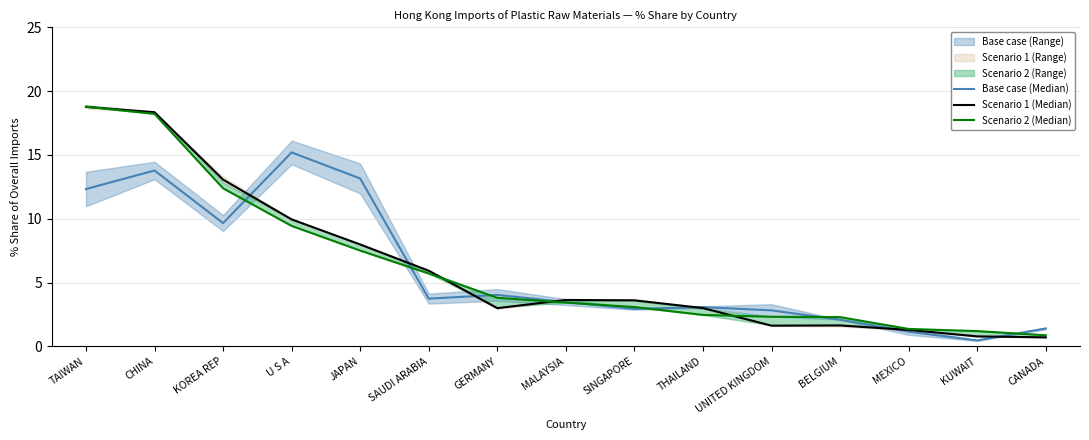

Reading left to right, what are all the values shown in this chart?

Base case (Median): TAIWAN=12.3	CHINA=13.8	KOREA REP=9.7	U S A=15.2	JAPAN=13.1	SAUDI ARABIA=3.7	GERMANY=4.0	MALAYSIA=3.5	SINGAPORE=2.9	THAILAND=3.1	UNITED KINGDOM=2.8	BELGIUM=2.1	MEXICO=1.1	KUWAIT=0.5	CANADA=1.4
Scenario 1 (Median): TAIWAN=18.8	CHINA=18.3	KOREA REP=13.1	U S A=9.9	JAPAN=8.0	SAUDI ARABIA=5.9	GERMANY=3.0	MALAYSIA=3.6	SINGAPORE=3.6	THAILAND=3.0	UNITED KINGDOM=1.6	BELGIUM=1.6	MEXICO=1.3	KUWAIT=0.8	CANADA=0.7
Scenario 2 (Median): TAIWAN=18.8	CHINA=18.2	KOREA REP=12.4	U S A=9.4	JAPAN=7.5	SAUDI ARABIA=5.7	GERMANY=3.8	MALAYSIA=3.4	SINGAPORE=3.1	THAILAND=2.5	UNITED KINGDOM=2.3	BELGIUM=2.3	MEXICO=1.4	KUWAIT=1.2	CANADA=0.9